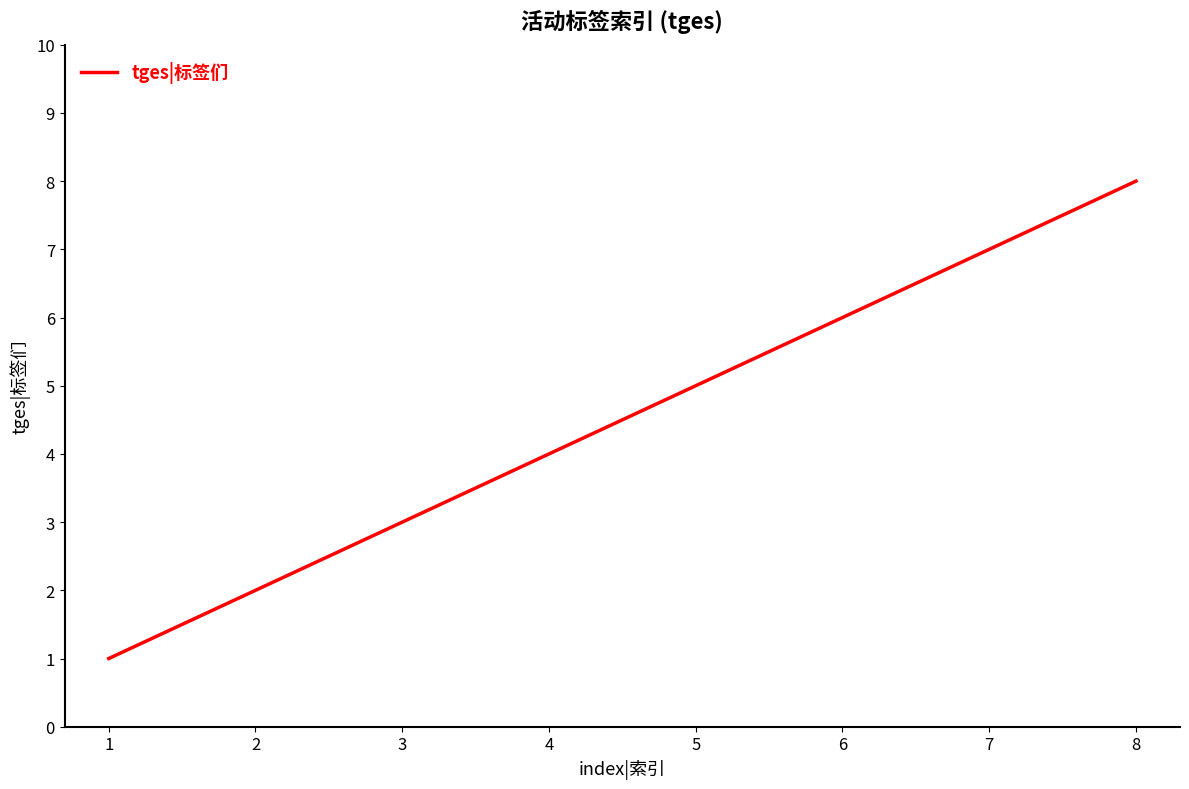

Which label corresponds to the largest value in the chart?

8